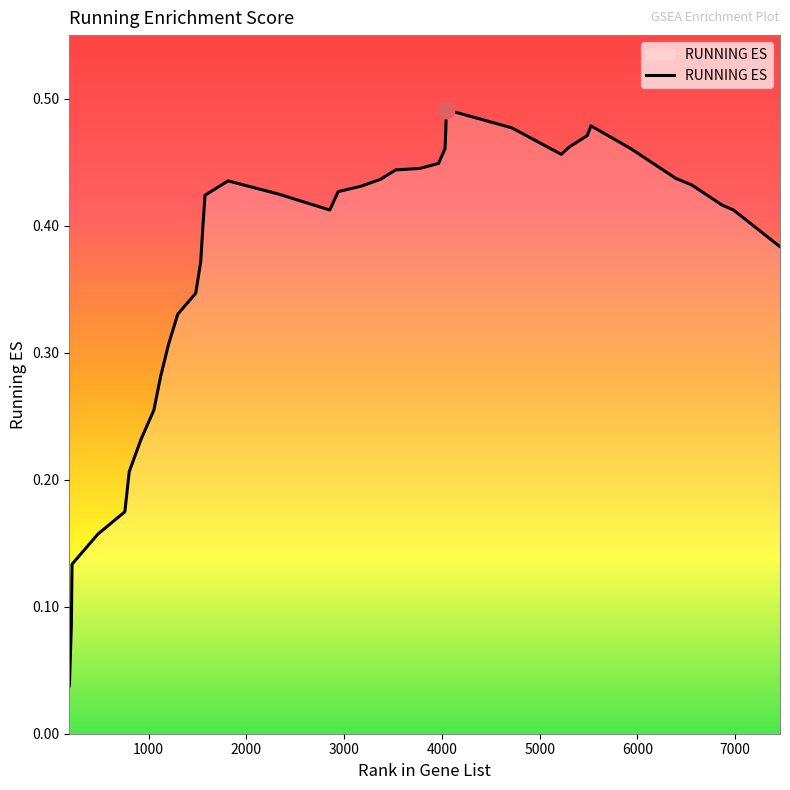

Does the chart display data point markers on the line(s)?

No